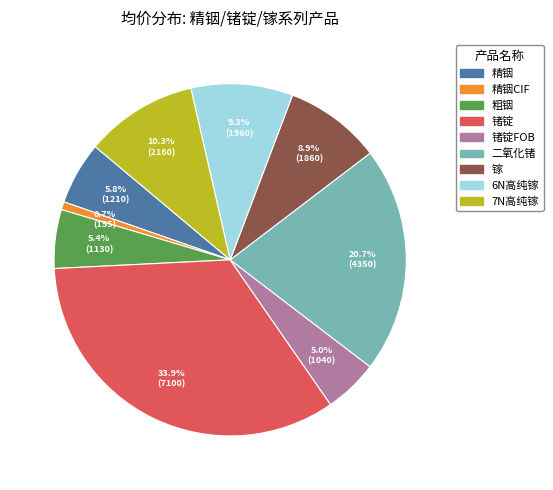

How many segments does this pie chart have?

9